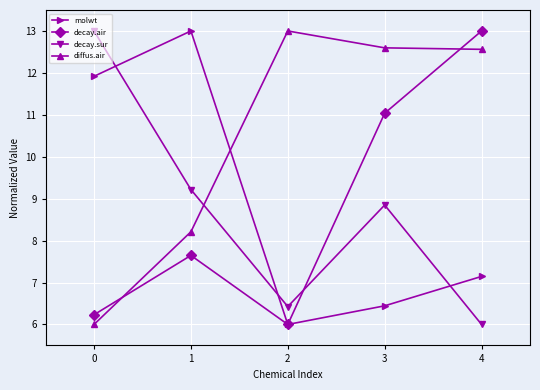

What is the greatest value displayed?

13.0